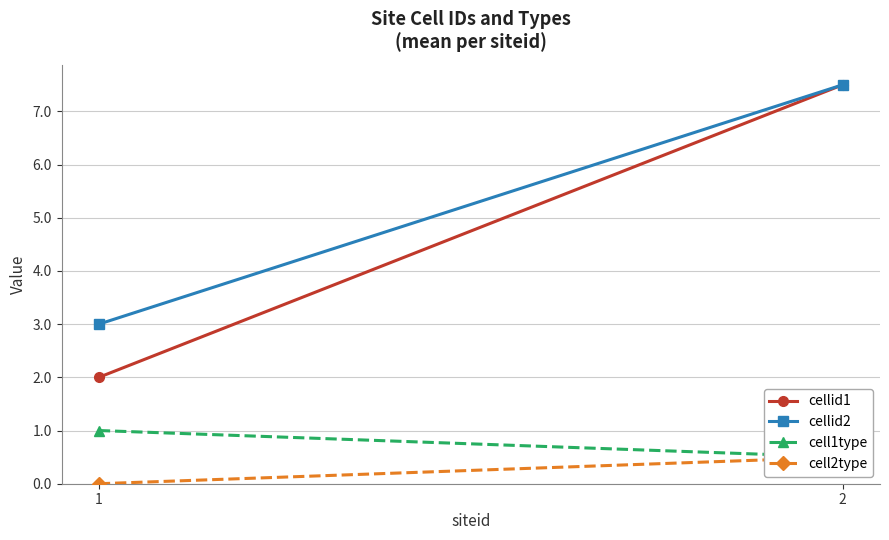

What is the value of the cellid1 point at the 2nd from the left?

7.5